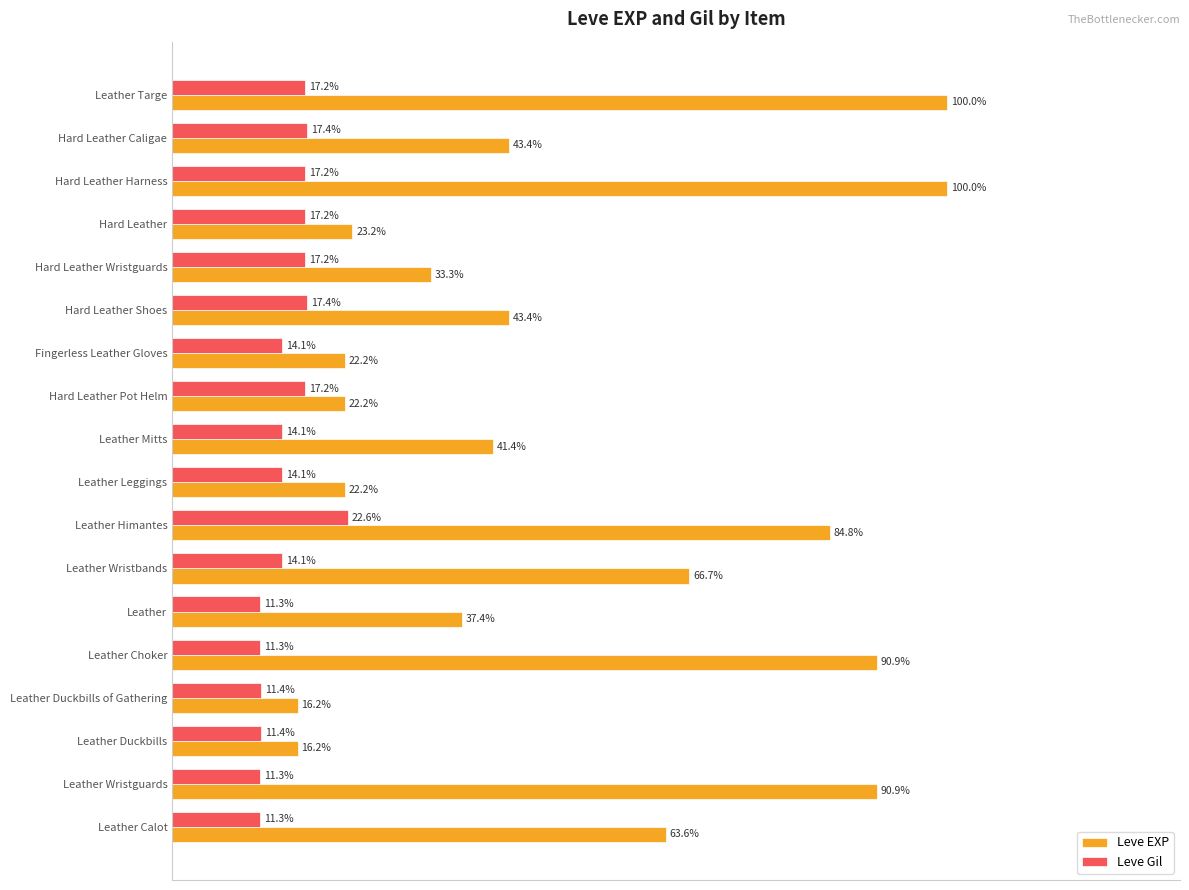

Which series changed the most between Leather Duckbills and Hard Leather Pot Helm?

Leve EXP